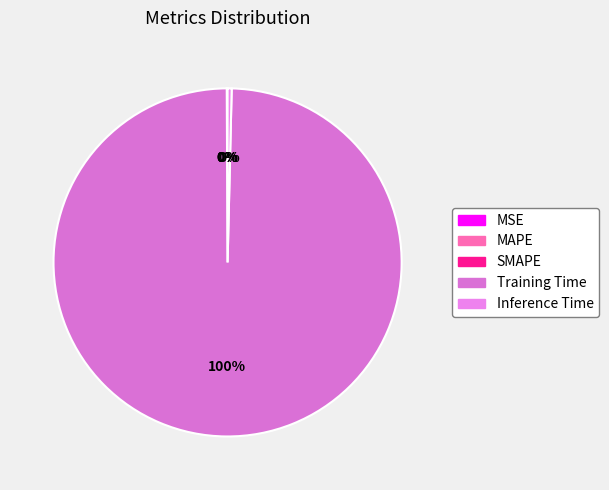

How many slices are in this pie chart?

5